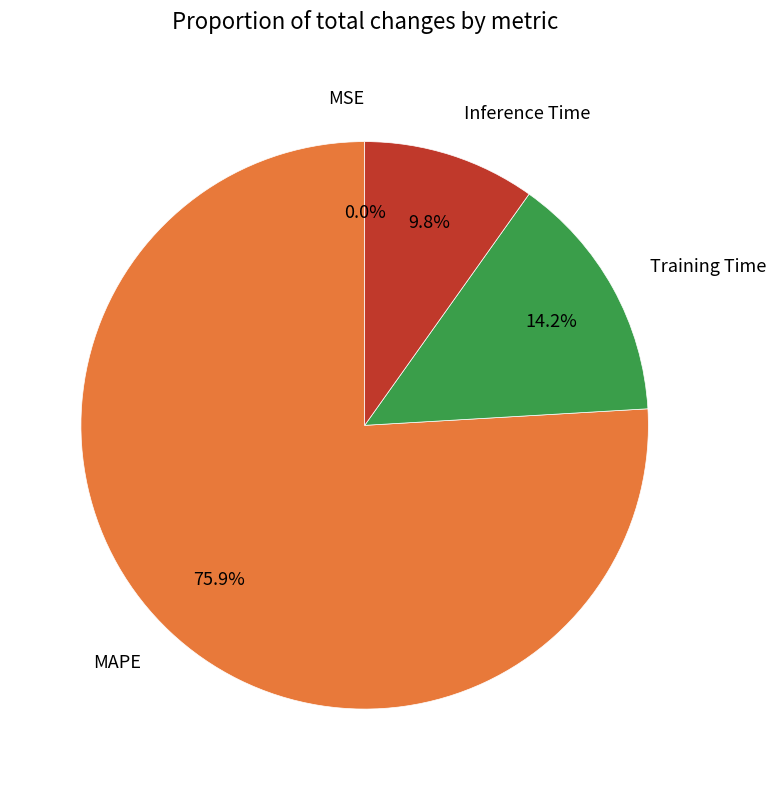

What is the largest slice in the pie chart?

MAPE